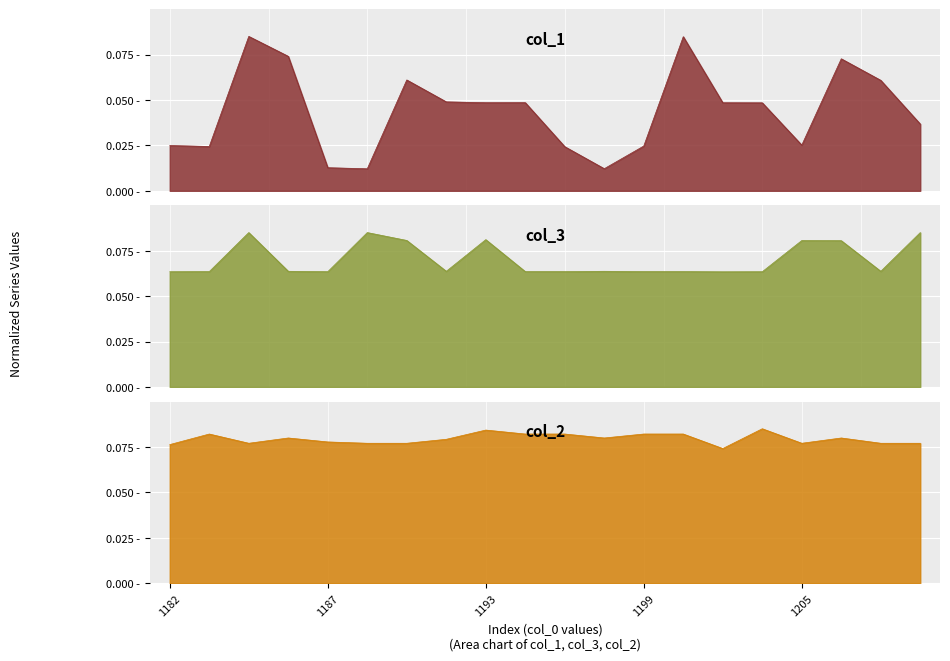

What is the difference between the maximum and minimum values in the col_1 series?

0.1